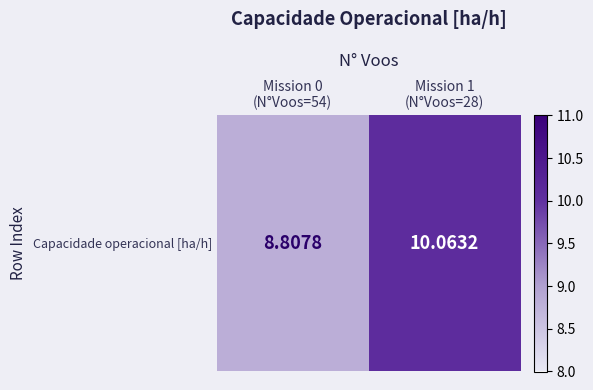

Rank the categories by value from lowest to highest.

Mission 0
(N°Voos=54), Mission 1
(N°Voos=28)